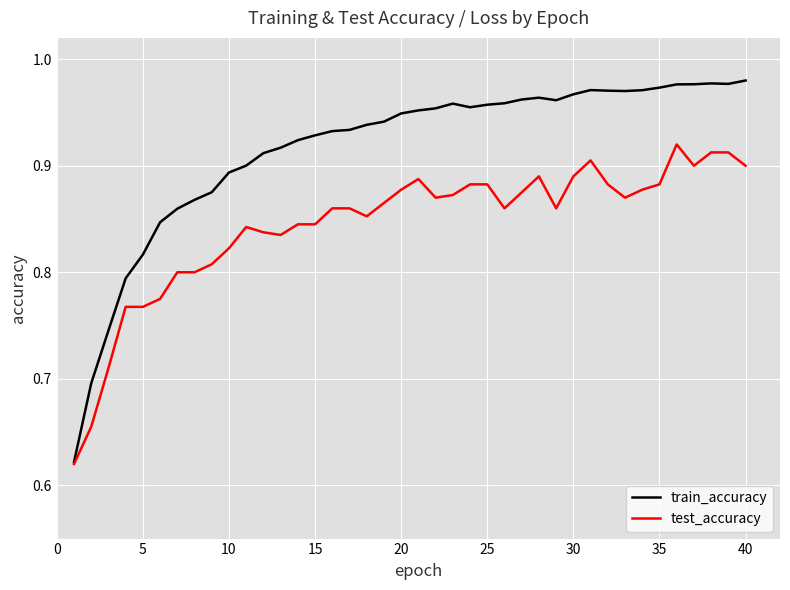

What is the difference between the second highest and second lowest values in the train_accuracy series?

0.3